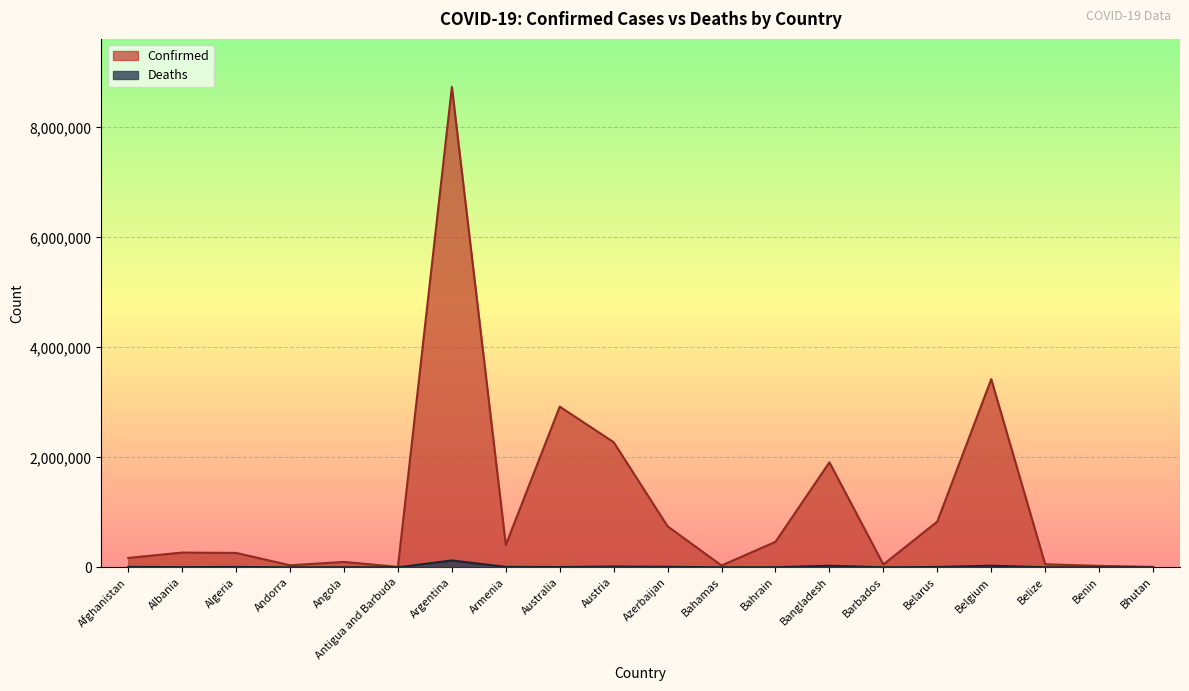

Which series has the largest total across all categories?

Confirmed